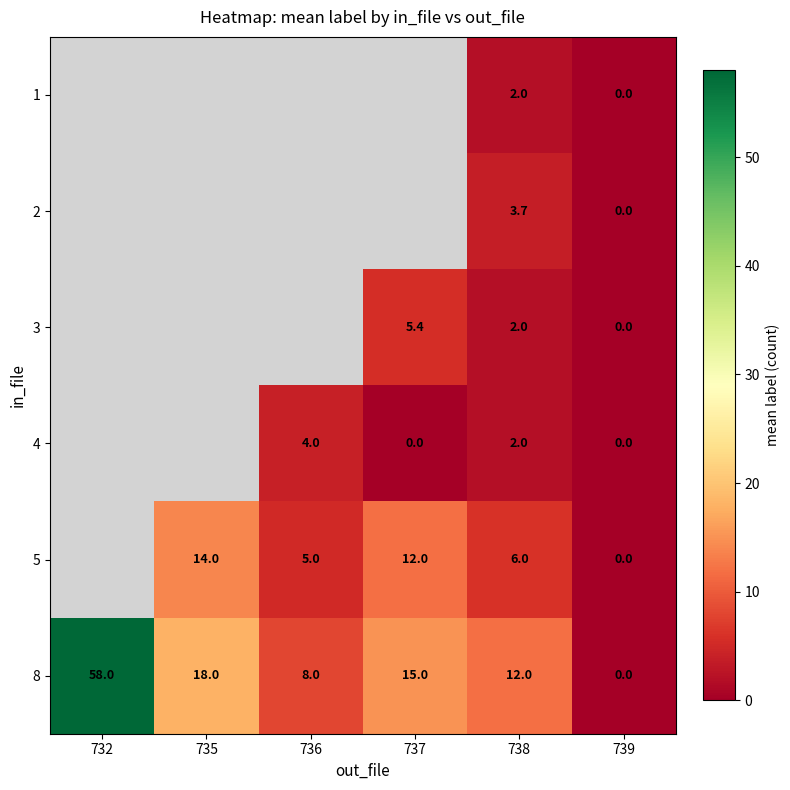

What is the difference between the 5 values at 739 and 736?

5.0